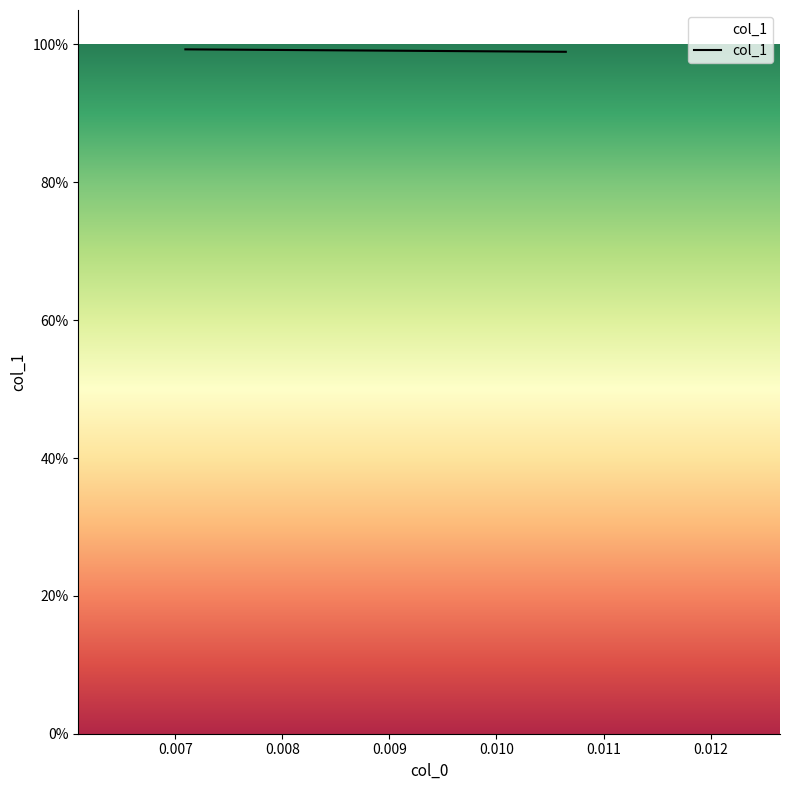

Reading left to right, transcribe all the data shown in this chart.

1.0	1.0	1.0